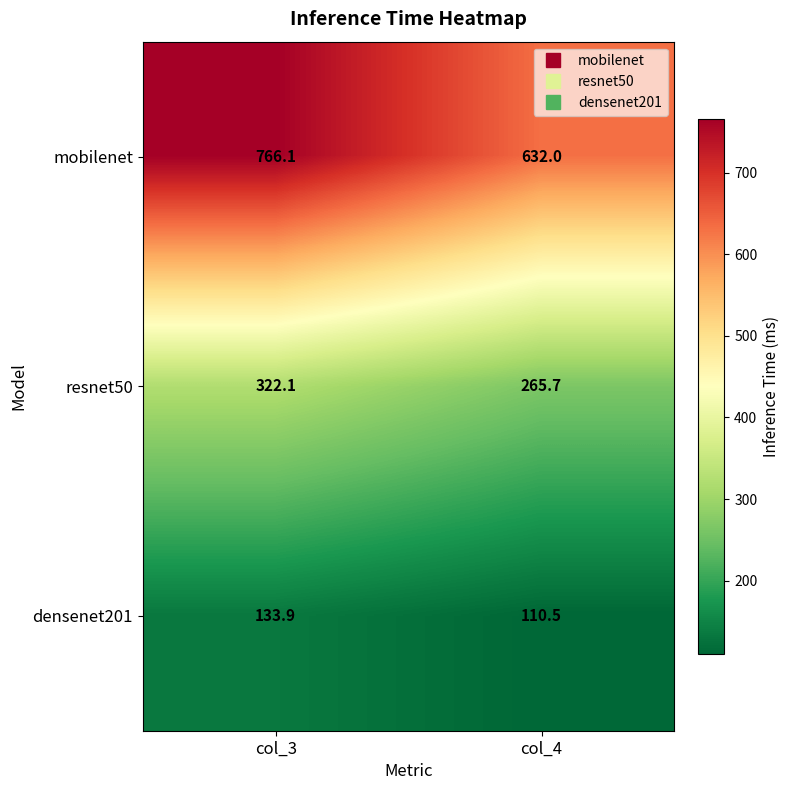

Reading left to right, extract all data points from this chart.

mobilenet: 766.1	632.0
resnet50: 322.1	265.7
densenet201: 133.9	110.5